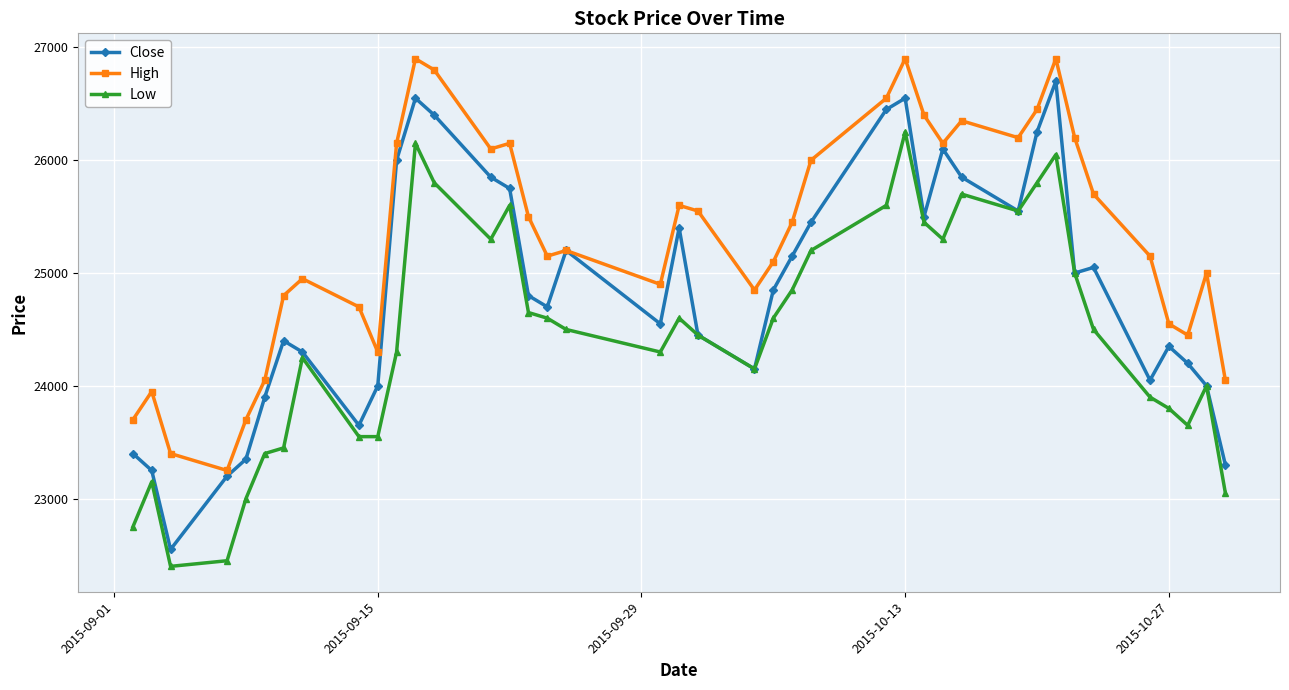

What is the value of the Close point at the 11th from the left?

26000